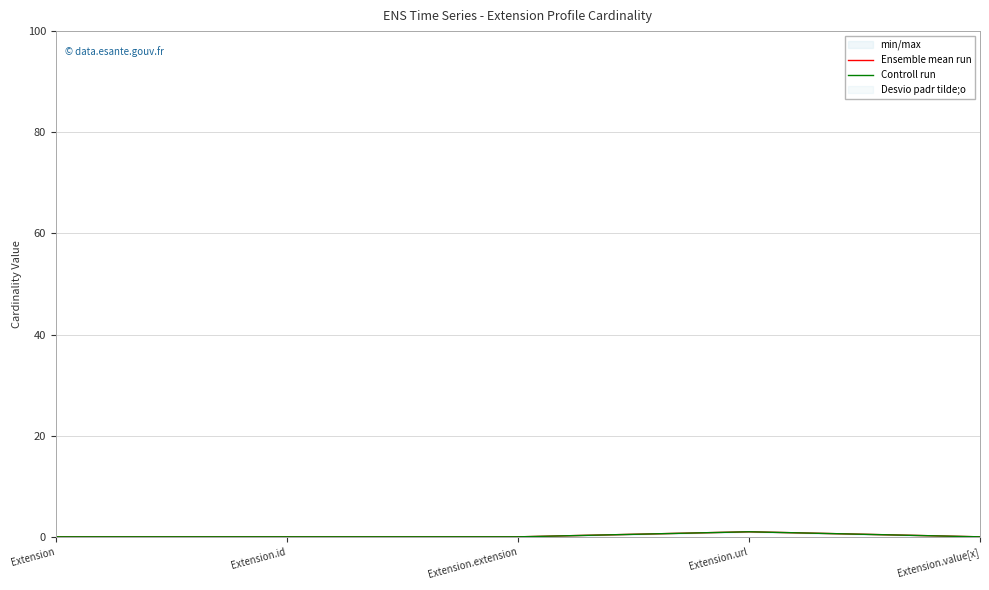

At which label is Ensemble mean run closest to 0?

Extension